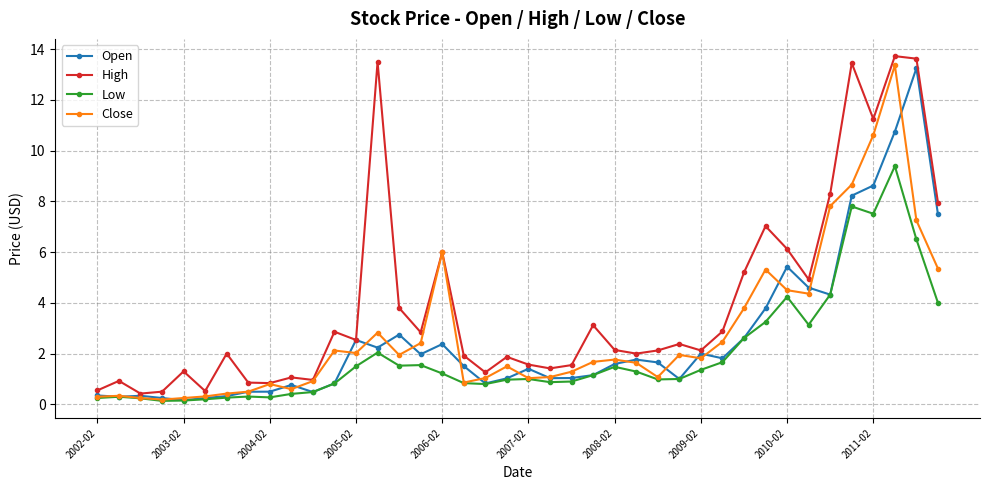

Which series has the widest spread of values?

High